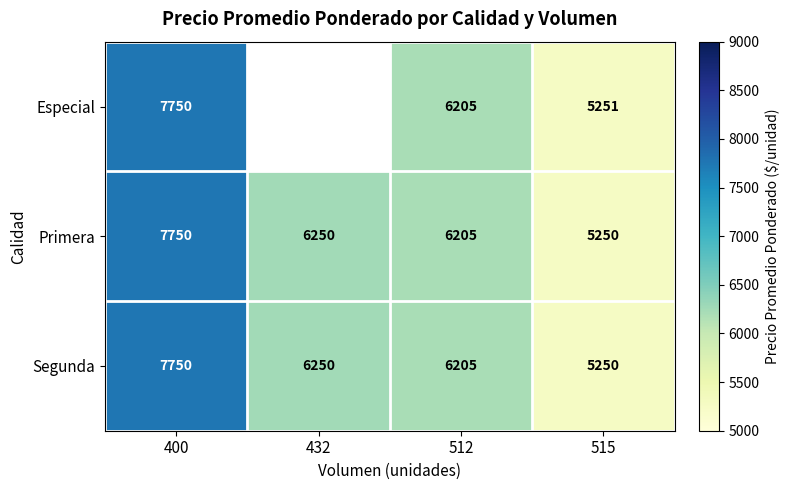

At which label does Primera first exceed 6250?

400